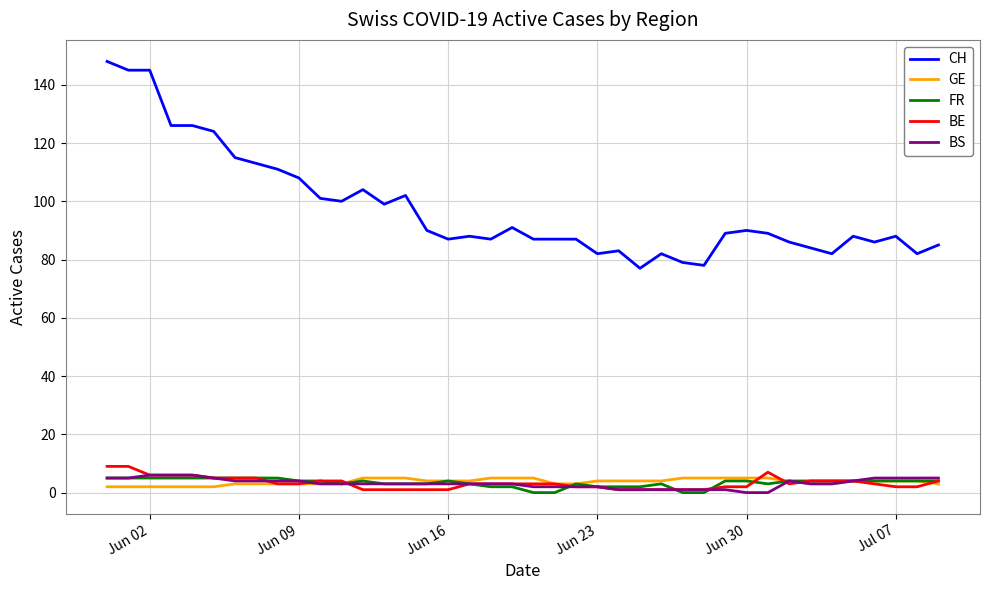

True or false: BE and CH cross at least once.

False